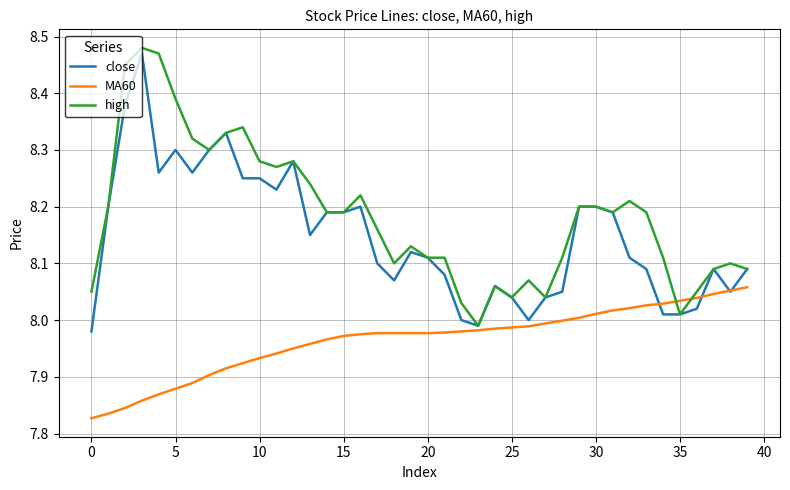

List the series in order of their overall mean, lowest first.

MA60, close, high